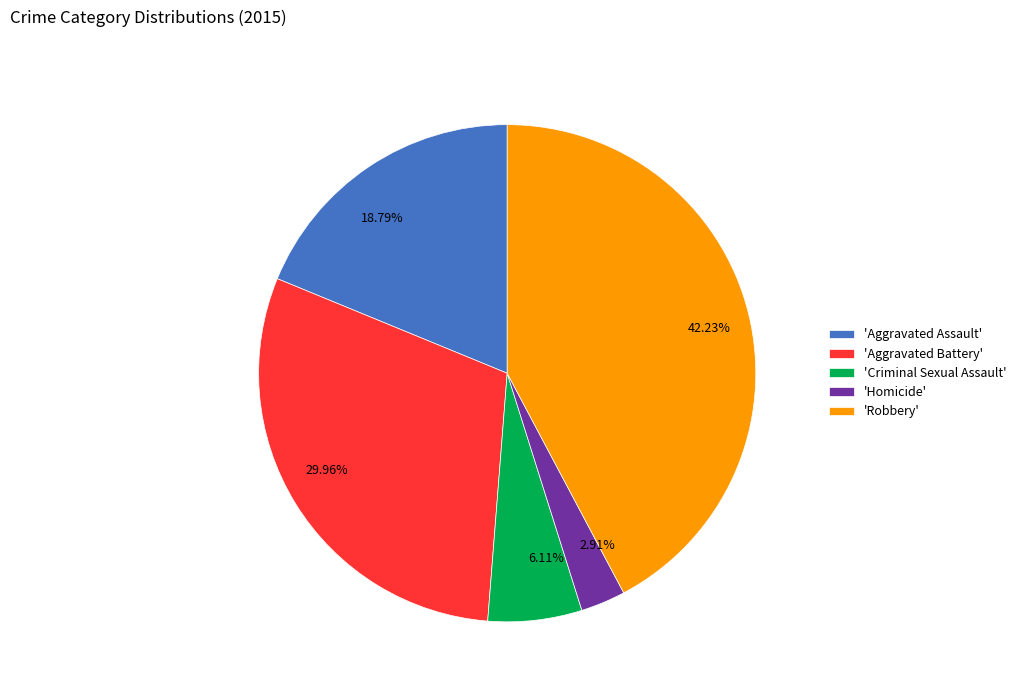

Does 2.91% represent more than half of the total?

No